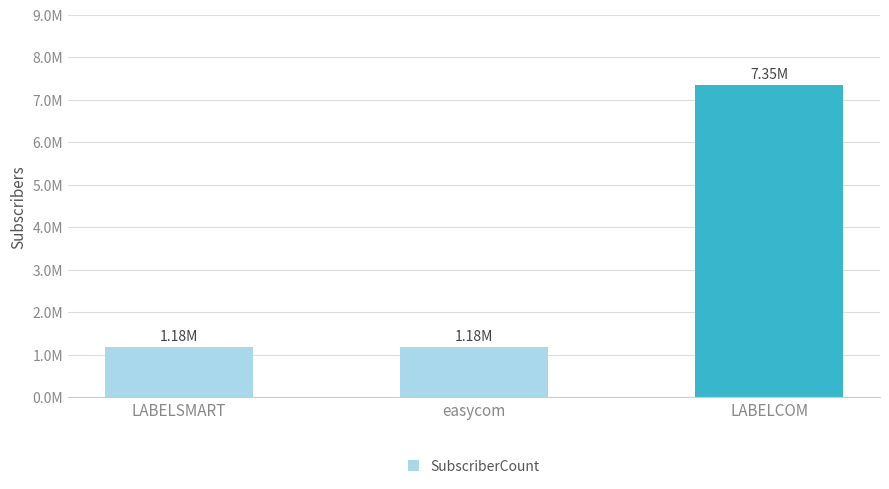

What is the label of the 1st bar from the right?

LABELCOM